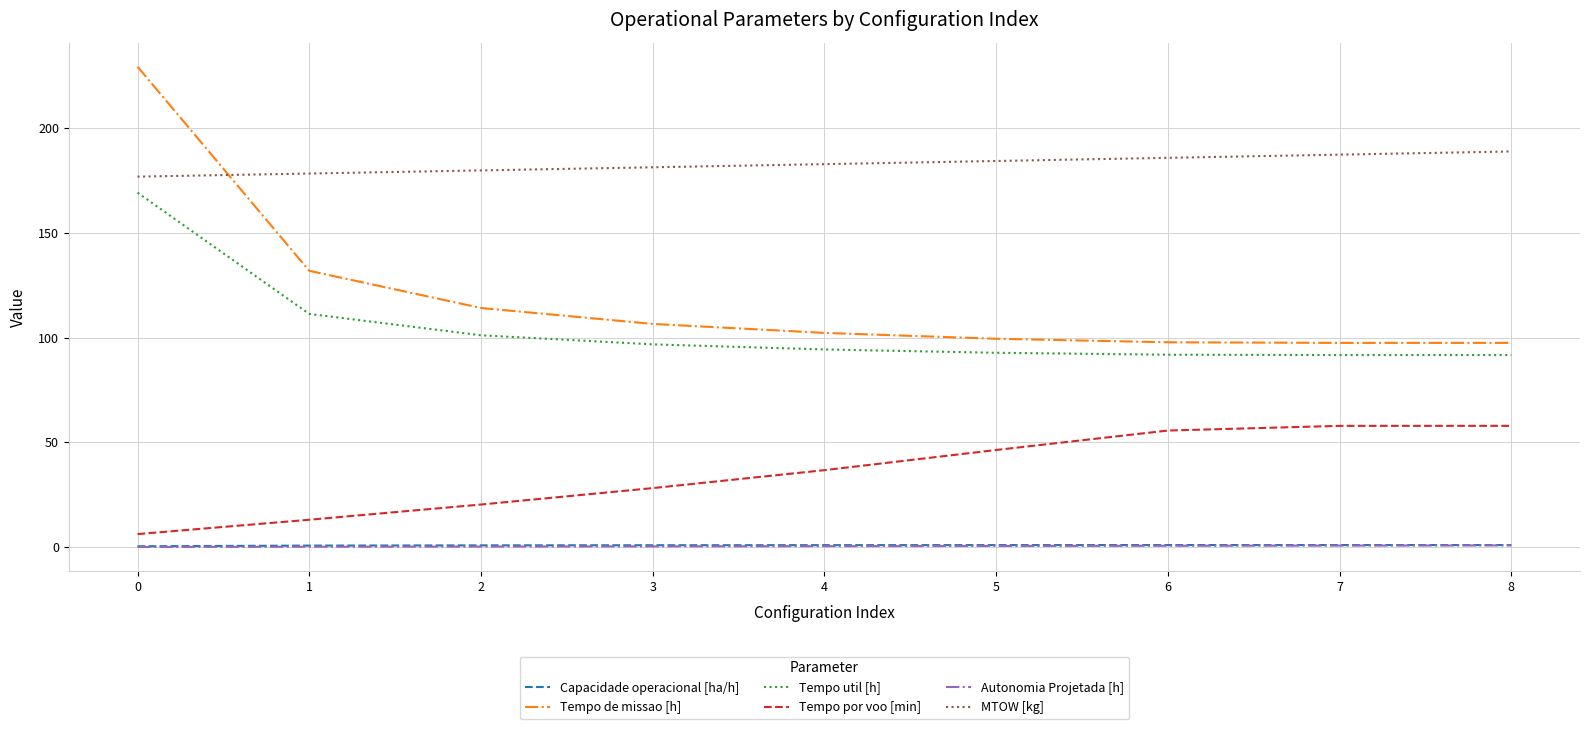

True or false: Capacidade operacional [ha/h] and Tempo por voo [min] cross at least once.

False